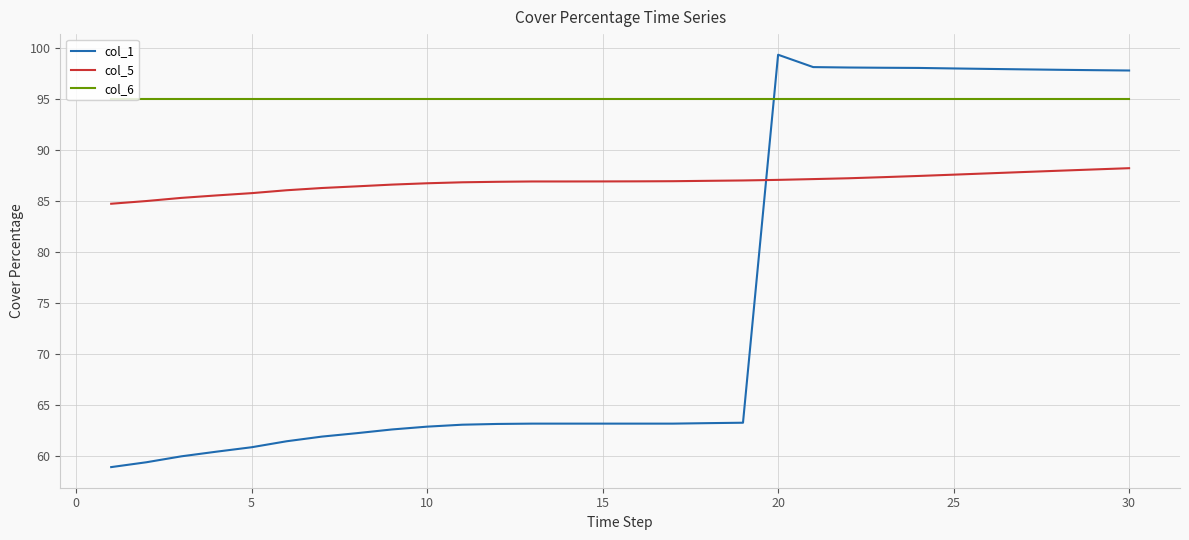

Which series has the widest spread of values?

col_1